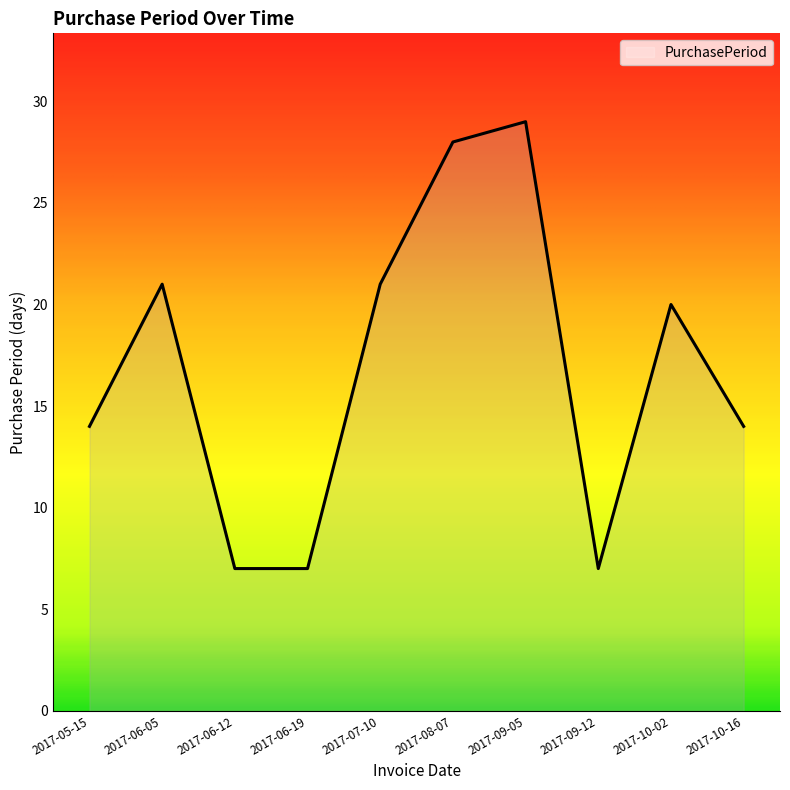

What is the difference between the values at 2017-07-10 and 2017-10-16?

7